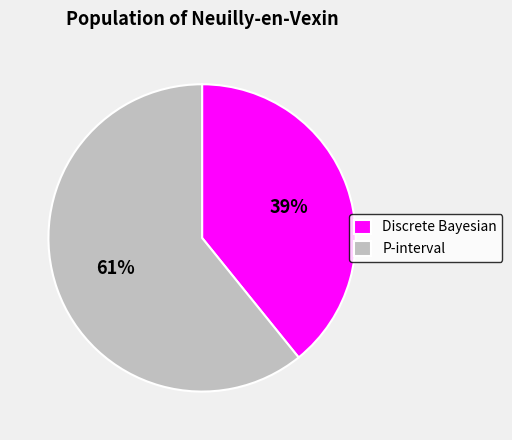

Does Discrete Bayesian account for over 50% of the chart?

No